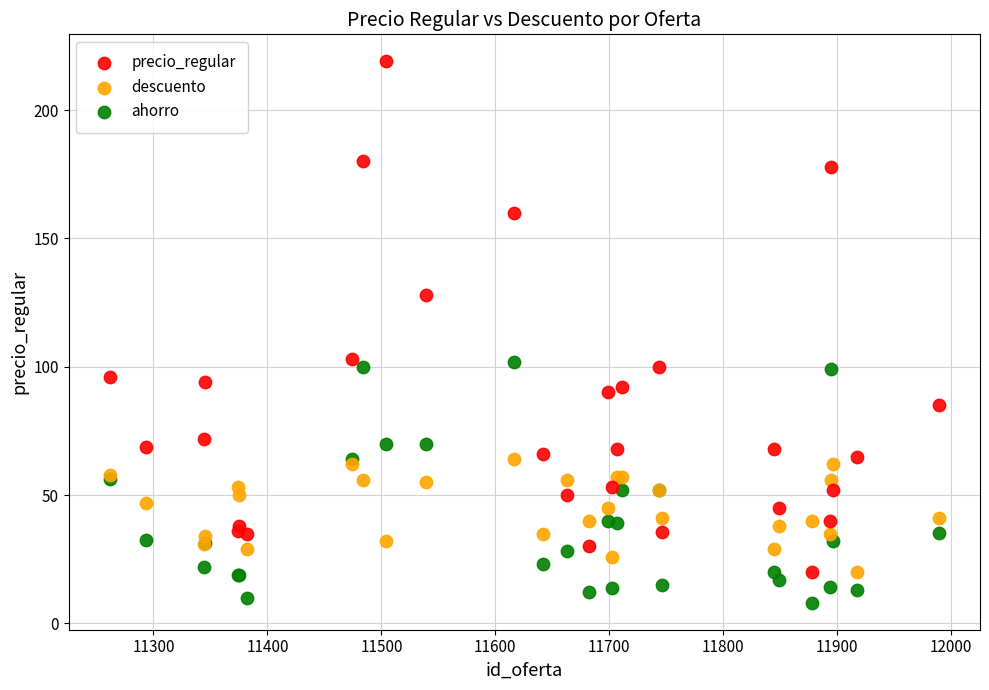

In the precio_regular series, what Y value is closest to 119?

128.0